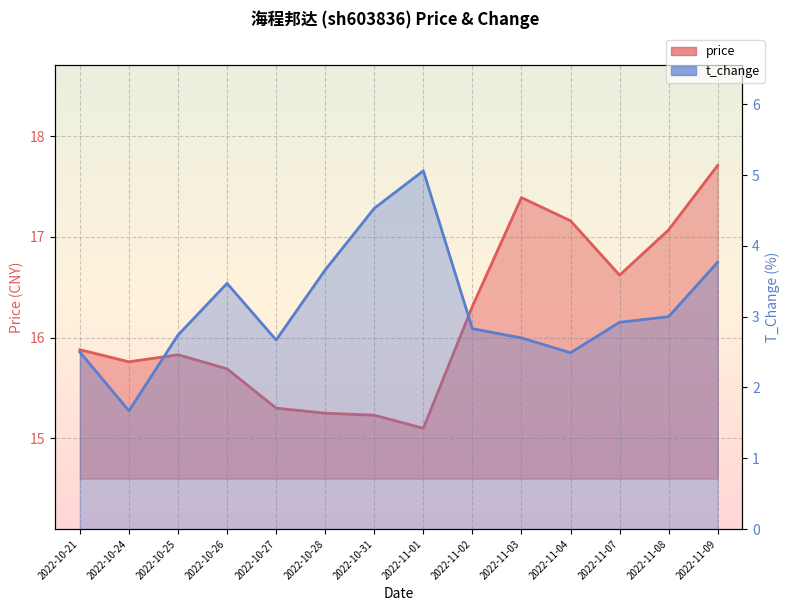

Which category has the highest value in the price series?

2022-11-09